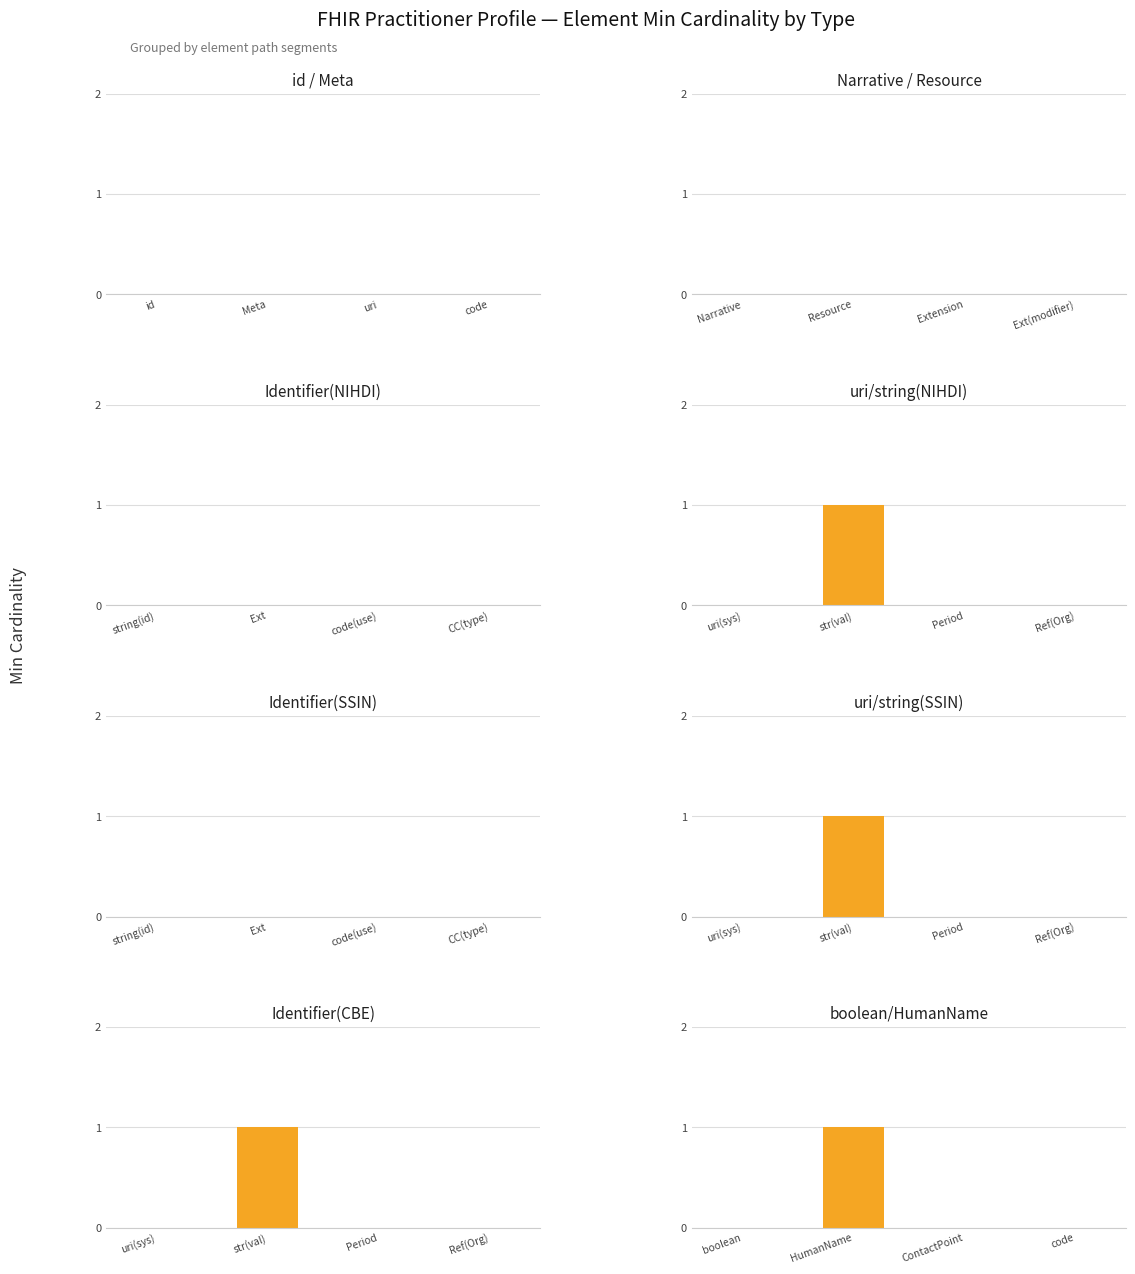

List the labels in order of value, smallest first.

boolean, ContactPoint, code, HumanName